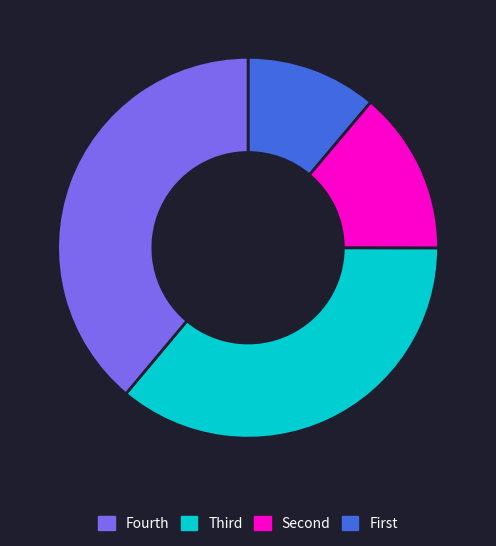

Is there a majority slice in this chart?

No